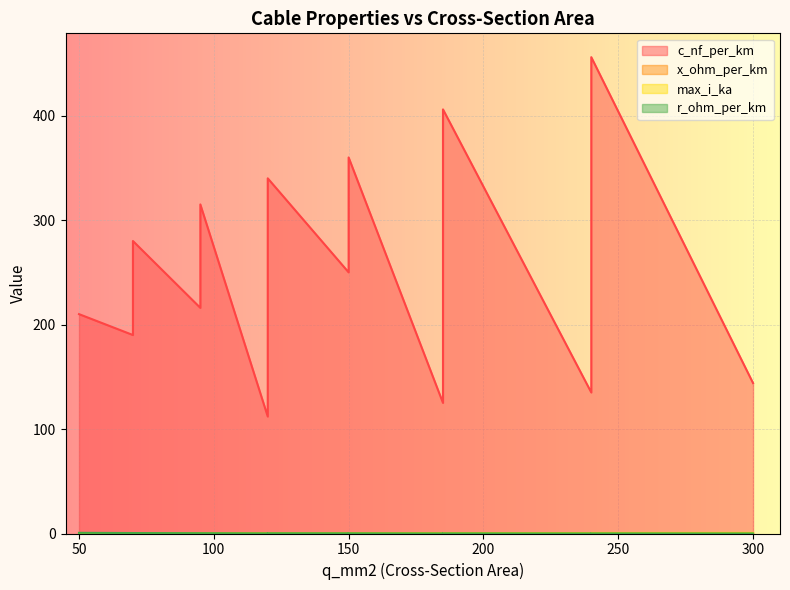

What is the average value of the r_ohm_per_km series?

0.2